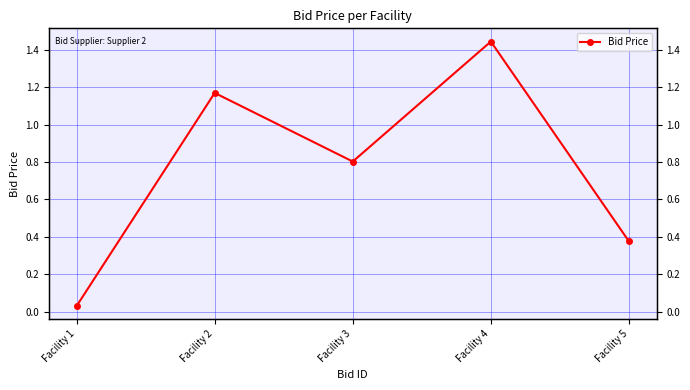

What is the sum of all values?

3.8